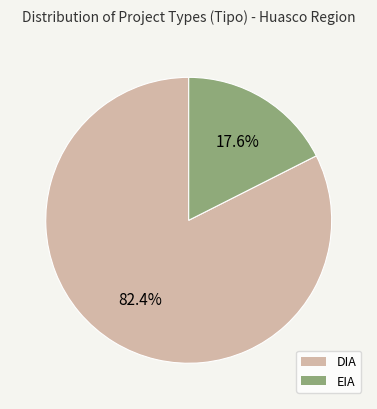

What portion of the pie excludes EIA?

82.4%